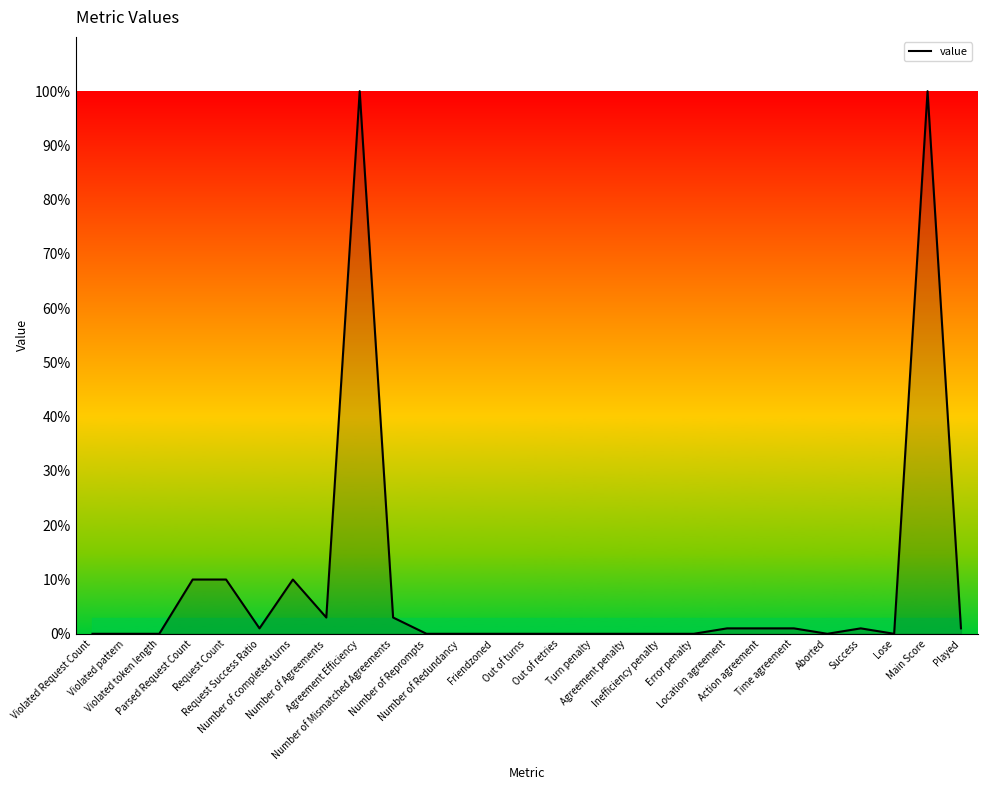

What is the difference between the maximum and minimum values?

100